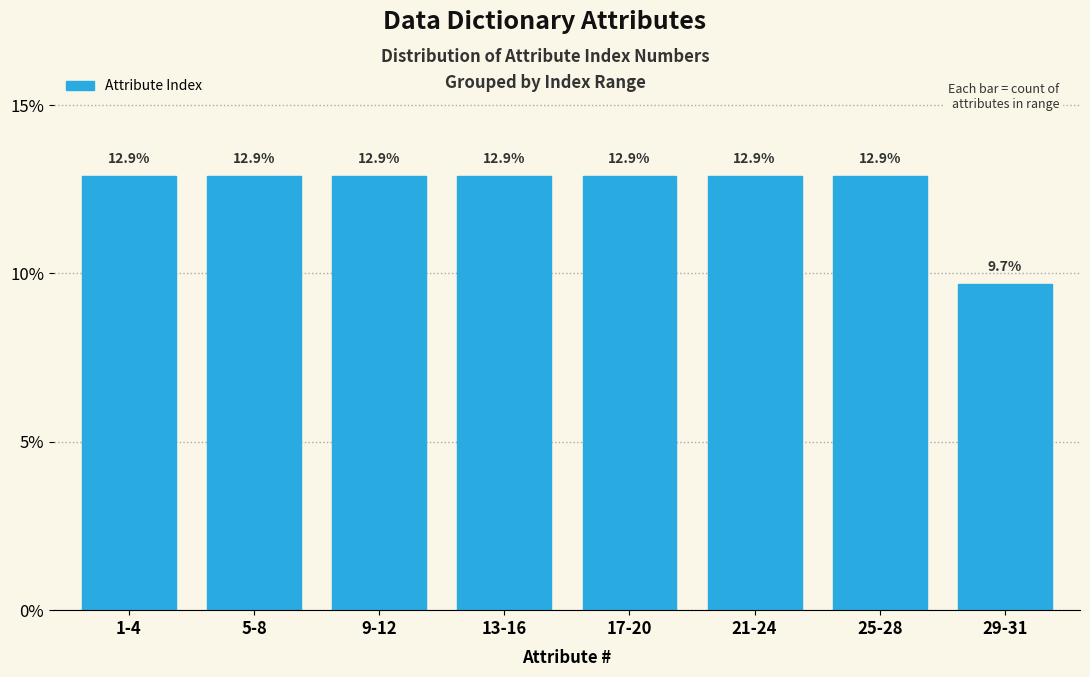

Reading left to right, transcribe all the data shown in this chart.

12.9	12.9	12.9	12.9	12.9	12.9	12.9	9.7